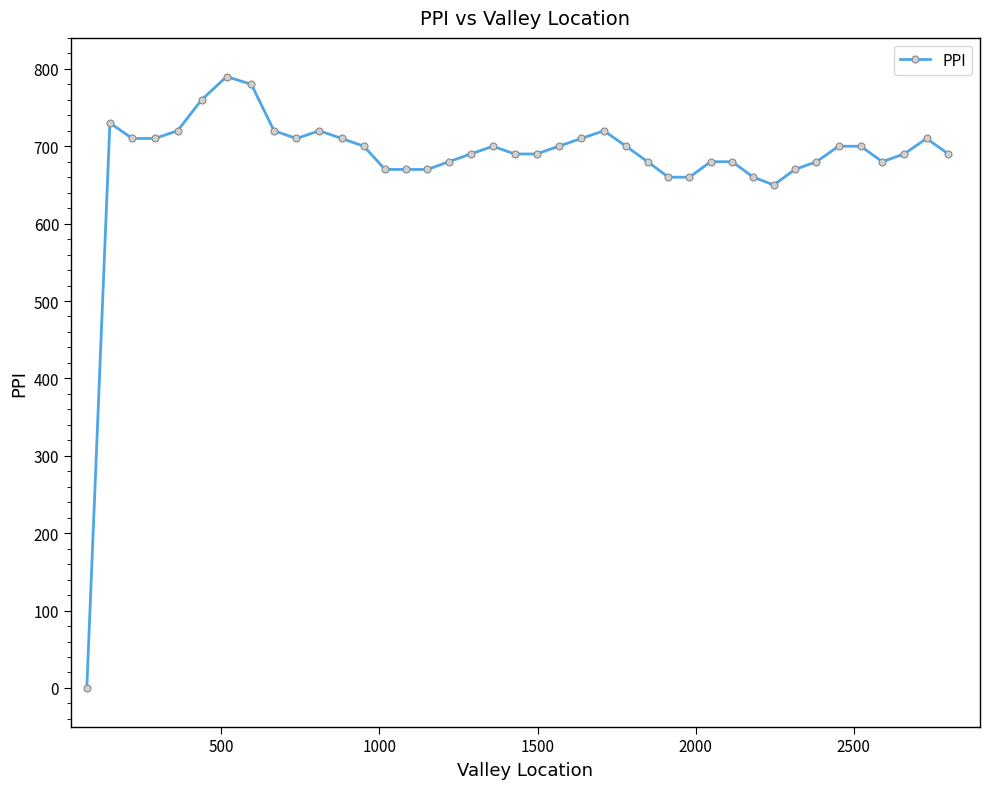

What is the difference between the maximum and minimum values?

790